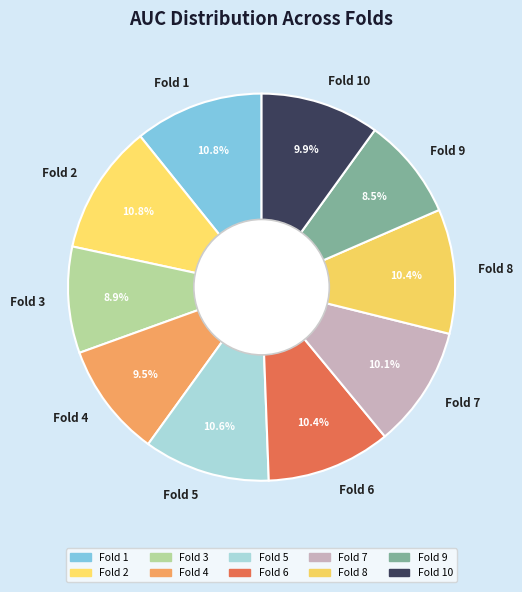

Does Fold 9 account for over 50% of the chart?

No